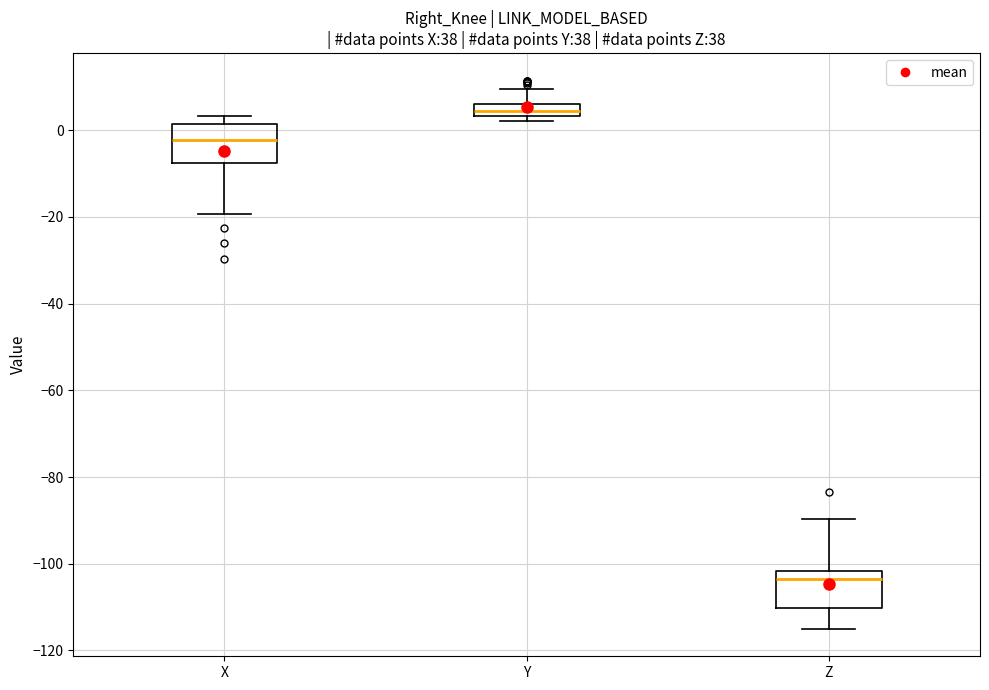

Which box has the highest median line?

Y